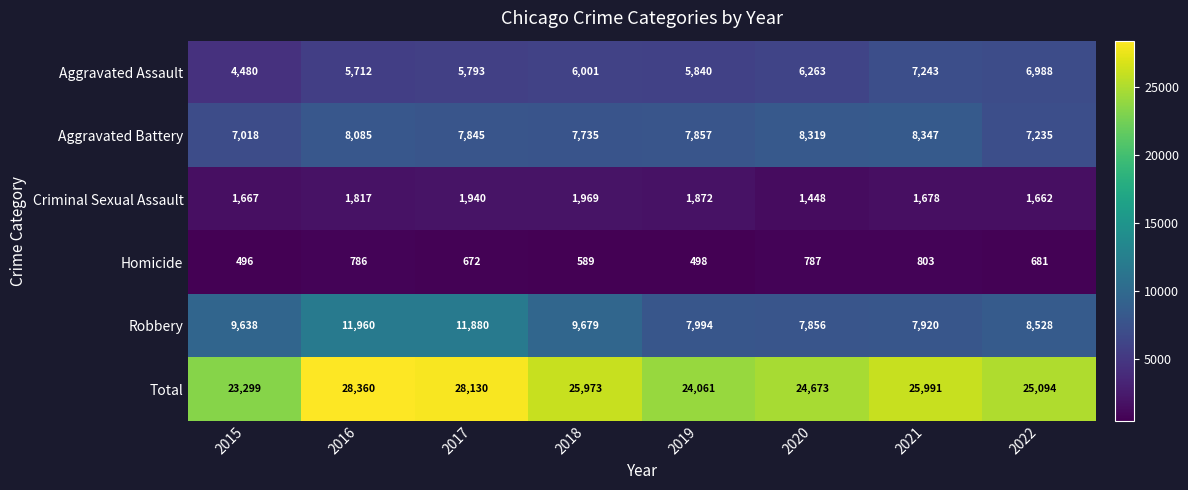

What value does the Robbery series have at 2019, to the nearest 10?

7990